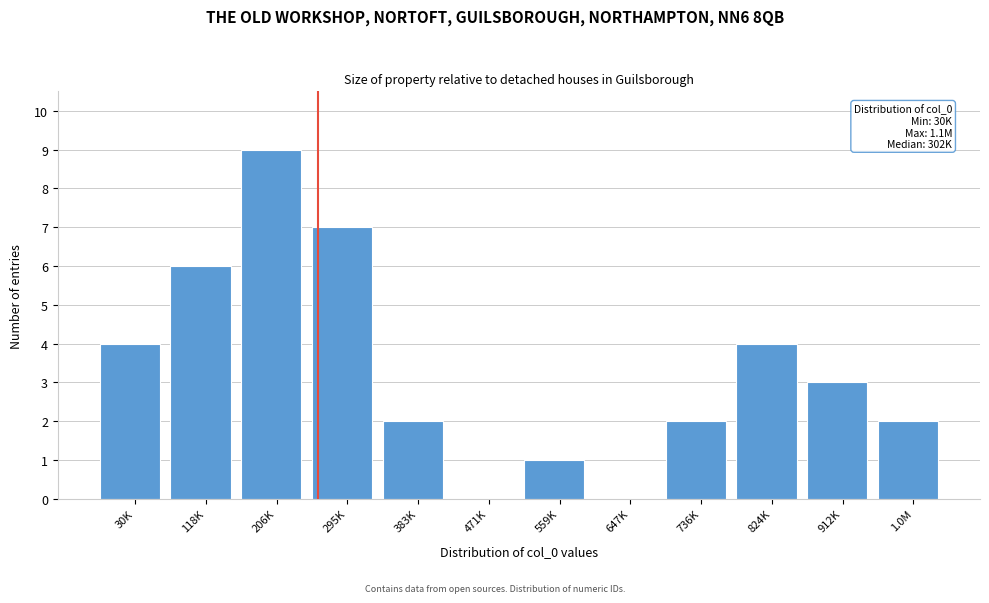

Reading right to left, extract all data points from this chart.

1.0M=2	912K=3	824K=4	736K=2	647K=0	559K=1	471K=0	383K=2	295K=7	206K=9	118K=6	30K=4